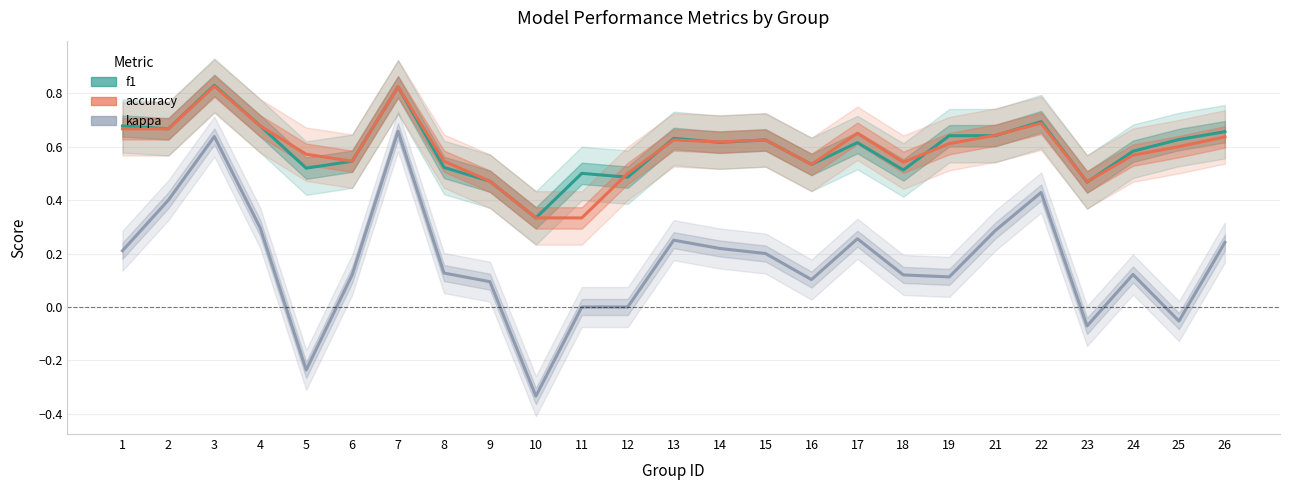

Reading right to left, extract all data points from this chart.

f1: 26=0.7	25=0.6	24=0.6	23=0.5	22=0.7	21=0.6	19=0.6	18=0.5	17=0.6	16=0.5	15=0.6	14=0.6	13=0.6	12=0.5	11=0.5	10=0.3	9=0.5	8=0.5	7=0.8	6=0.5	5=0.5	4=0.7	3=0.8	2=0.7	1=0.7
accuracy: 26=0.6	25=0.6	24=0.6	23=0.5	22=0.7	21=0.6	19=0.6	18=0.5	17=0.7	16=0.5	15=0.6	14=0.6	13=0.6	12=0.5	11=0.3	10=0.3	9=0.5	8=0.5	7=0.8	6=0.5	5=0.6	4=0.7	3=0.8	2=0.7	1=0.7
kappa: 26=0.2	25=-0.1	24=0.1	23=-0.1	22=0.4	21=0.3	19=0.1	18=0.1	17=0.3	16=0.1	15=0.2	14=0.2	13=0.2	12=0.0	11=0.0	10=-0.3	9=0.1	8=0.1	7=0.7	6=0.1	5=-0.2	4=0.3	3=0.6	2=0.4	1=0.2